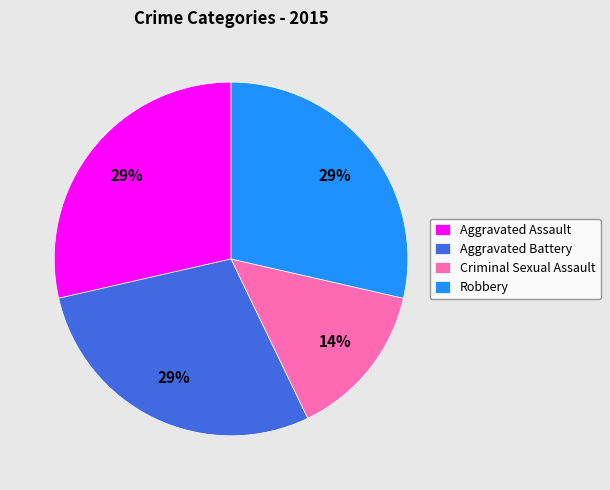

Is the sum of Aggravated Assault and Criminal Sexual Assault greater than half?

No